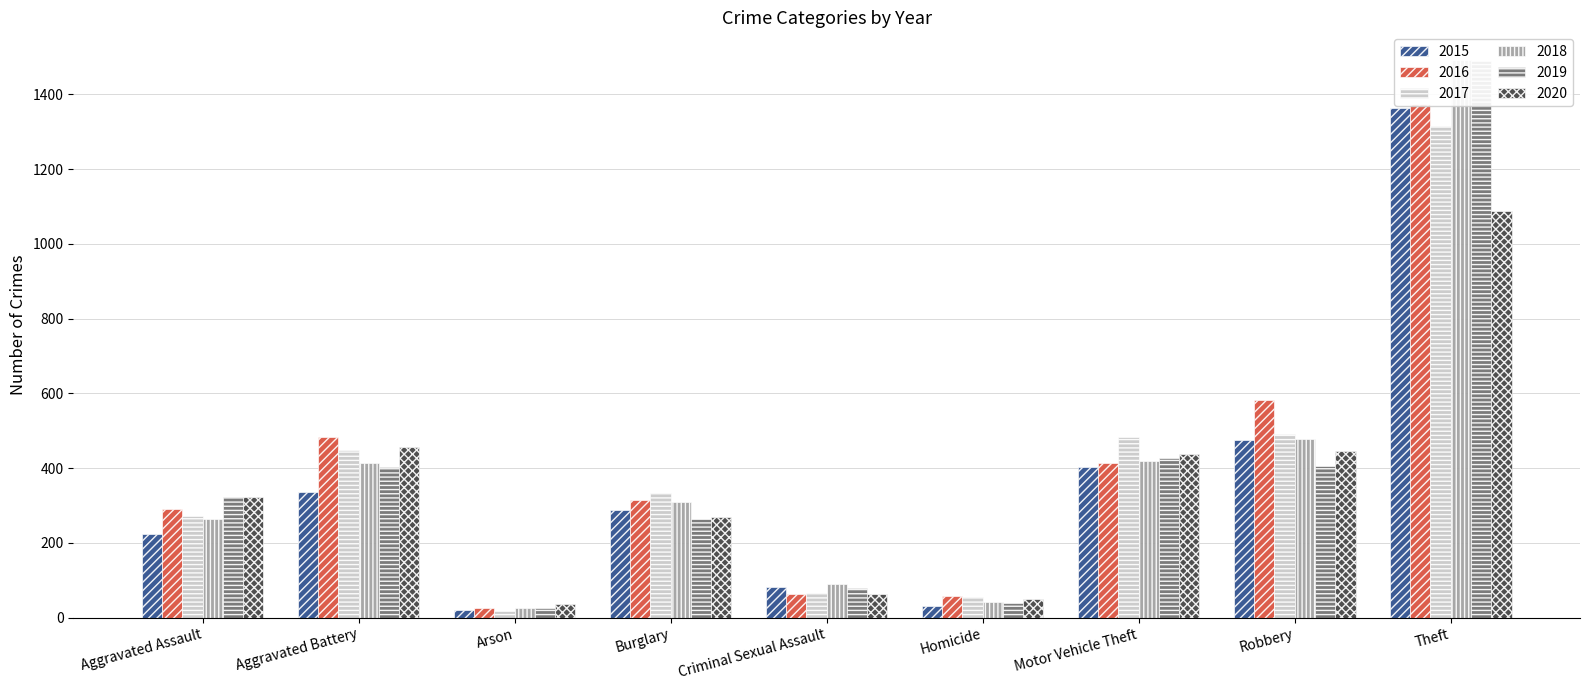

What position from the left is Aggravated Assault?

1